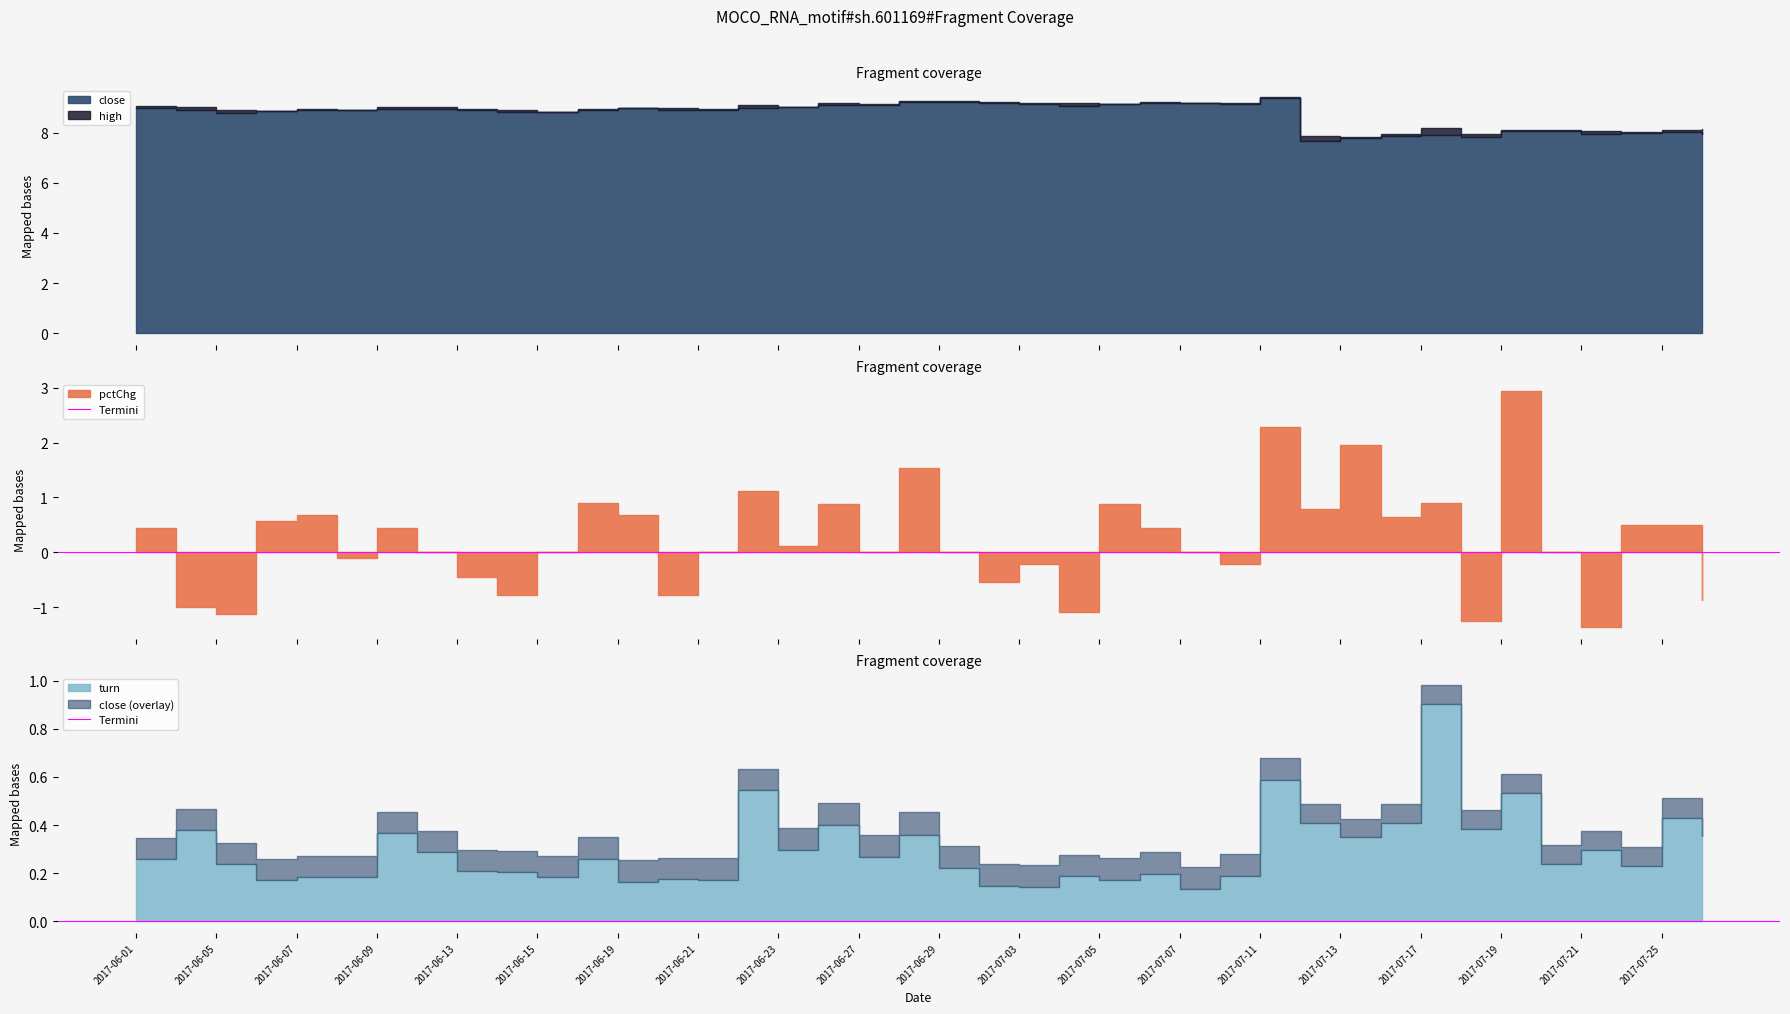

At which category is the sum across all series the highest?

2017-07-11